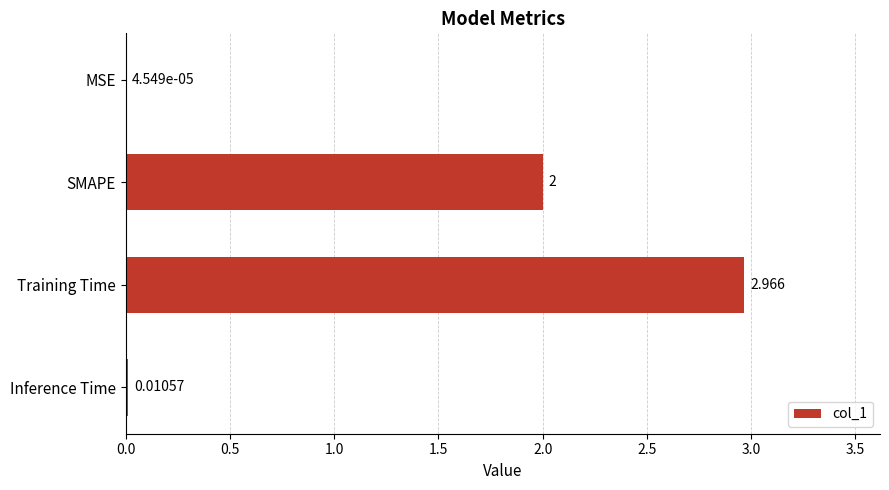

Which has a higher value, Inference Time or SMAPE?

SMAPE